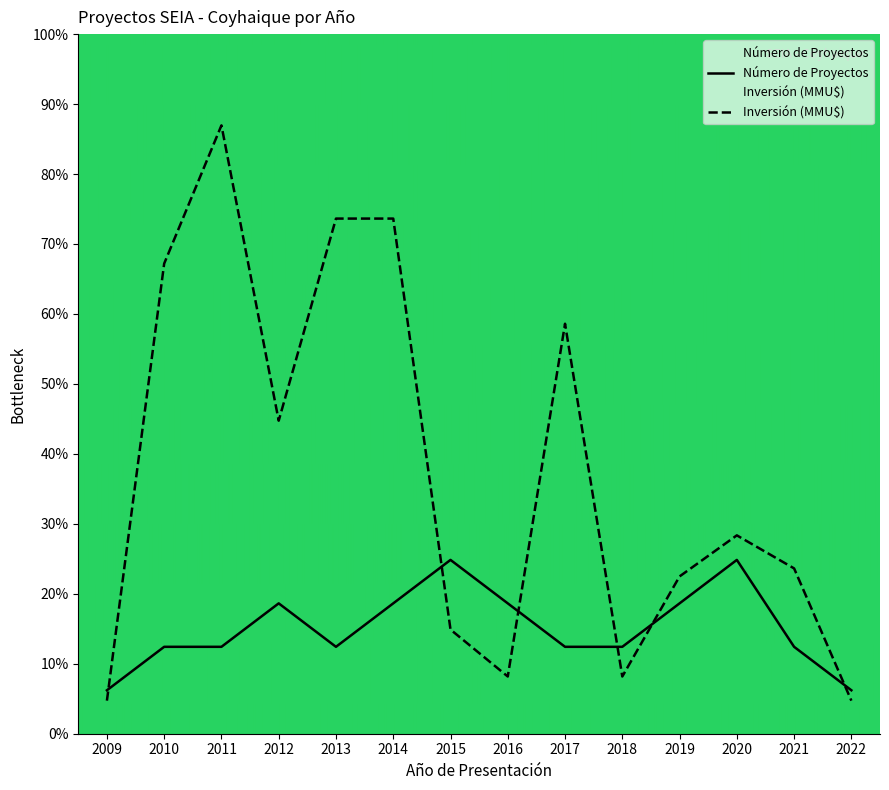

At which label does Número de Proyectos first exceed 2?

2012